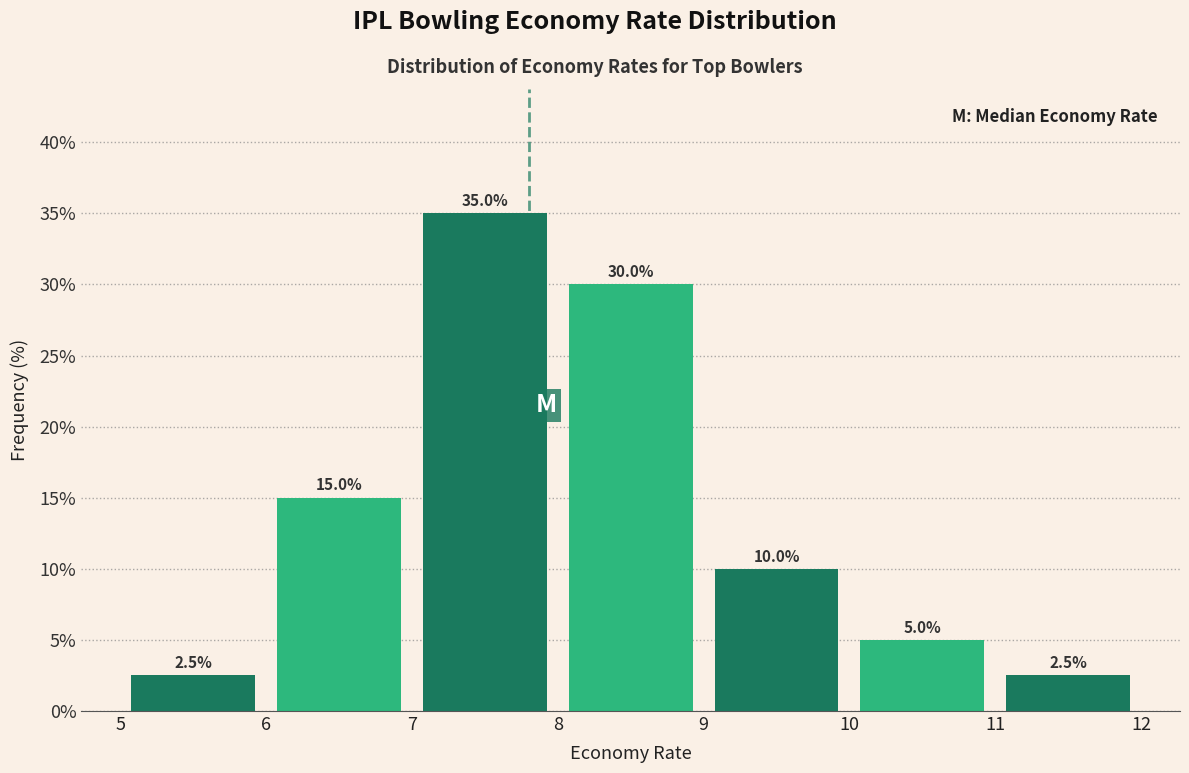

Which range on the x-axis has the tallest bar?

7 to 8